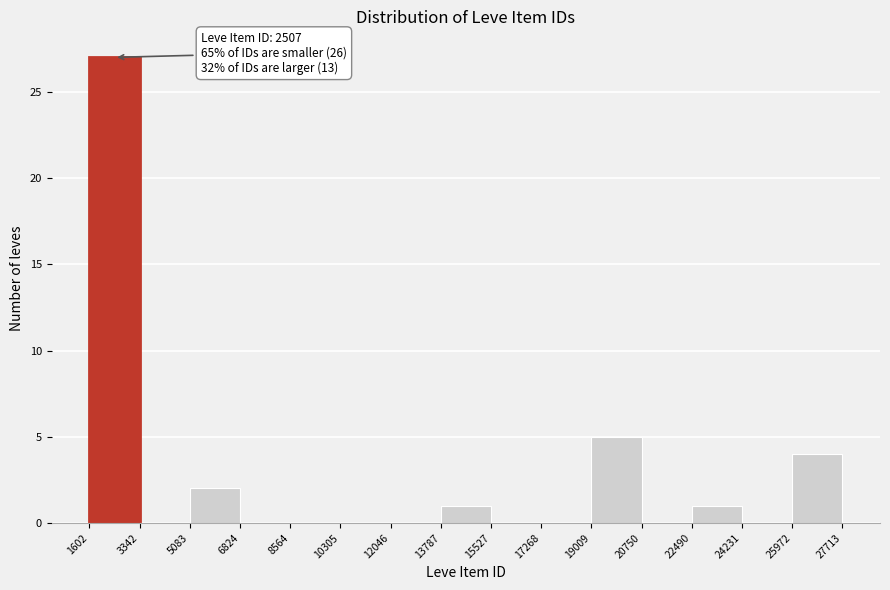

Over which range of the x-axis is the bar tallest?

1602 to 3342